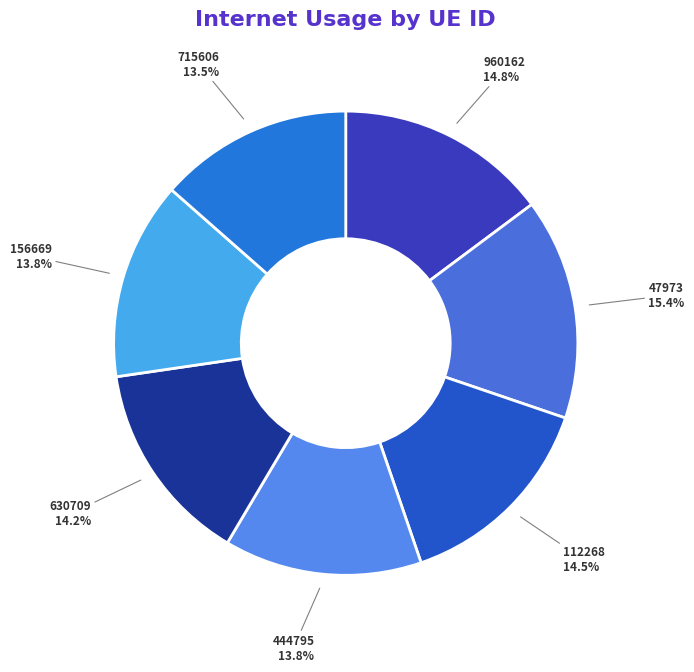

What percentage is NOT represented by 112268?

85.5%